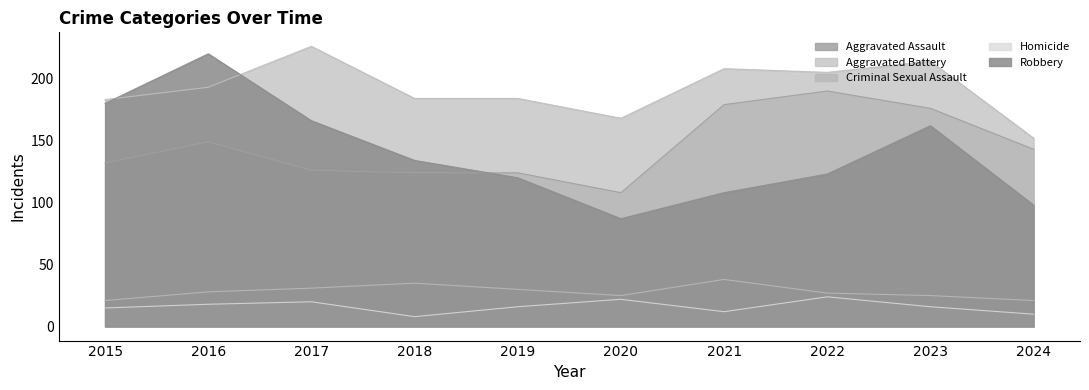

At which label does Aggravated Battery first exceed 193?

2017